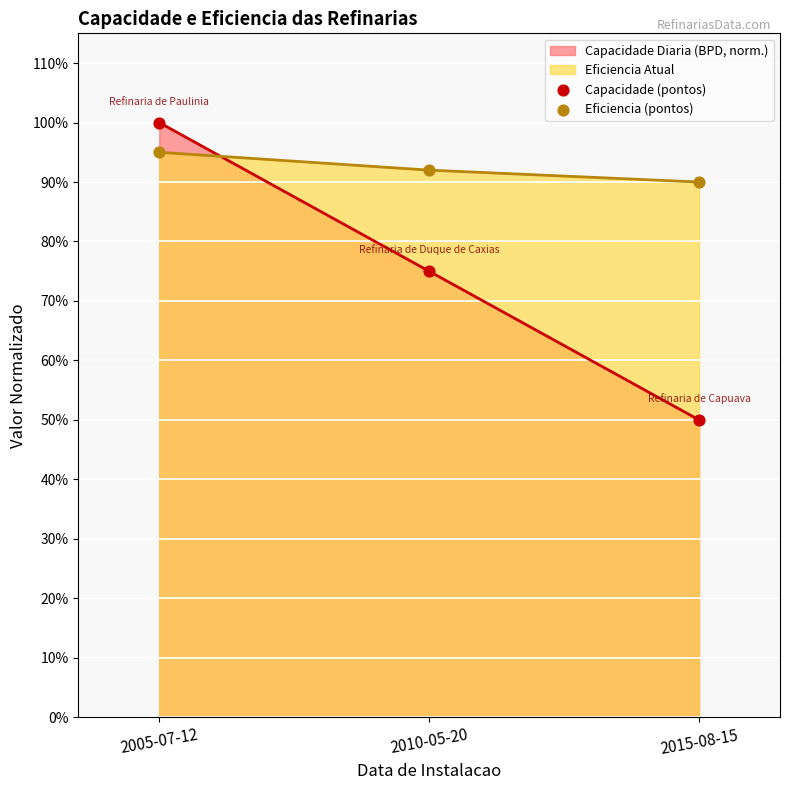

Which series contains the highest Y value?

Capacidade (pontos)